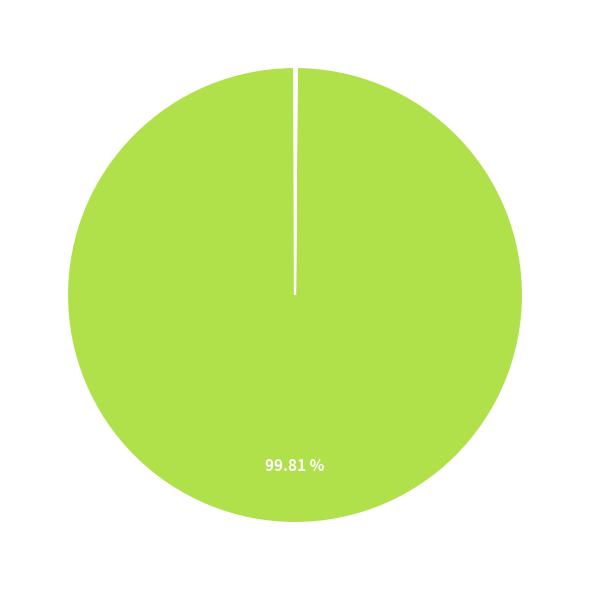

Is there a majority slice in this chart?

Yes